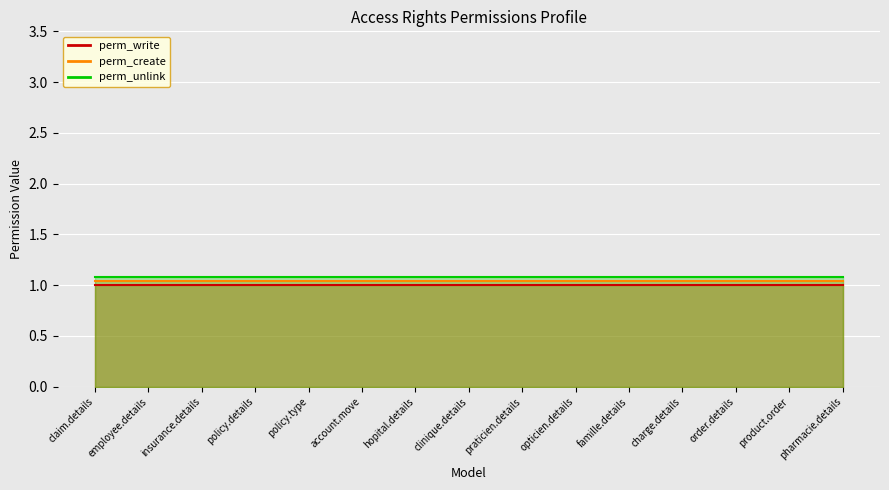

What is the sum of the perm_unlink (line) values at product.order and opticien.details?

2.2